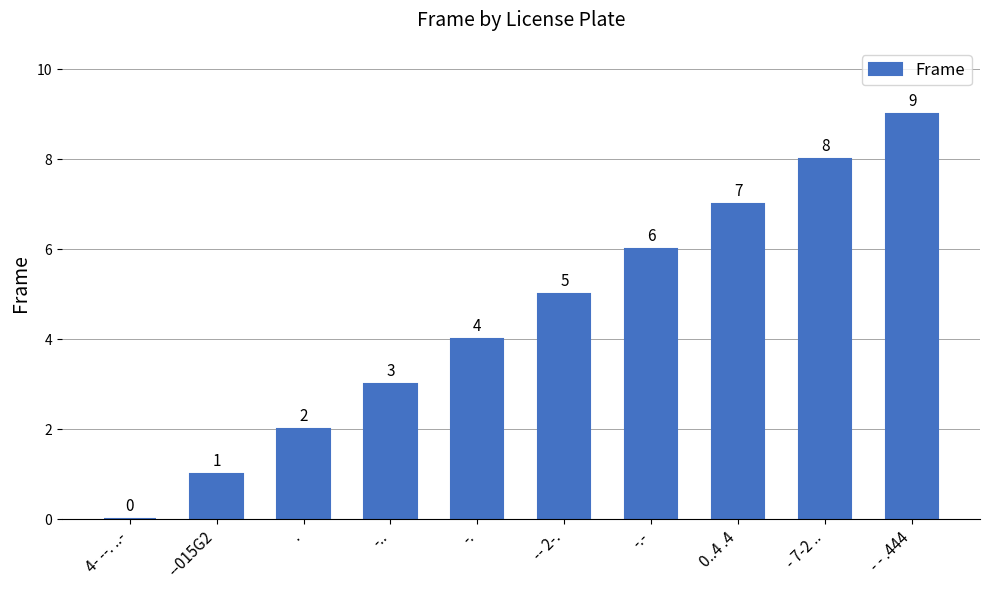

Reading left to right, transcribe all the data shown in this chart.

0	1	2	3	4	5	6	7	8	9